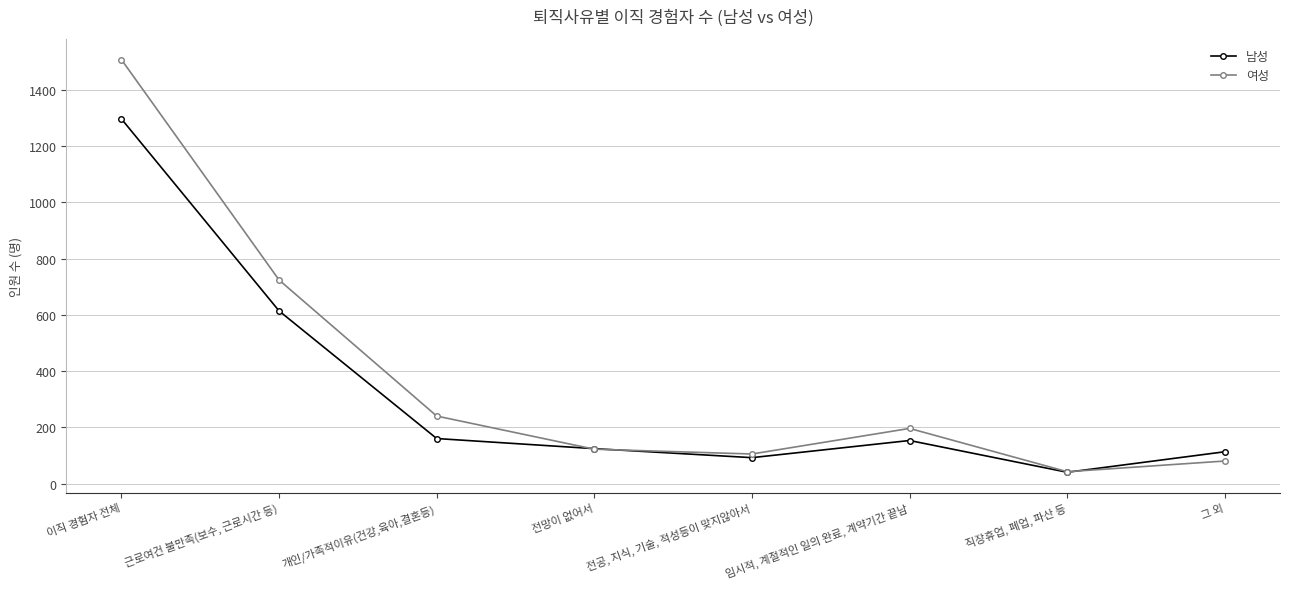

In 남성, how many points are higher than both neighbors (excluding endpoints)?

1